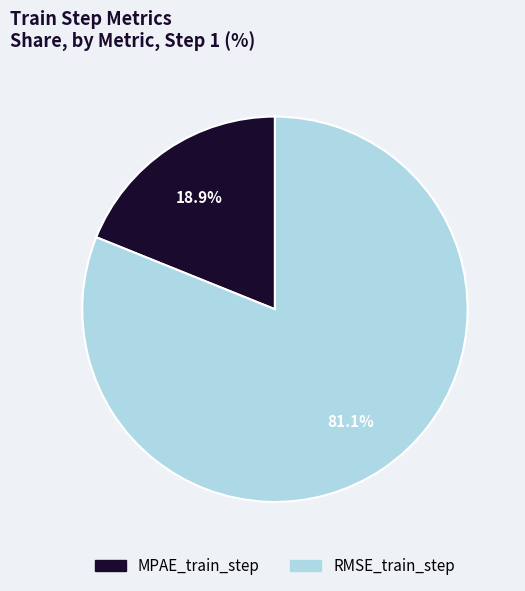

How much of the chart is everything except MPAE_train_step?

81.1%